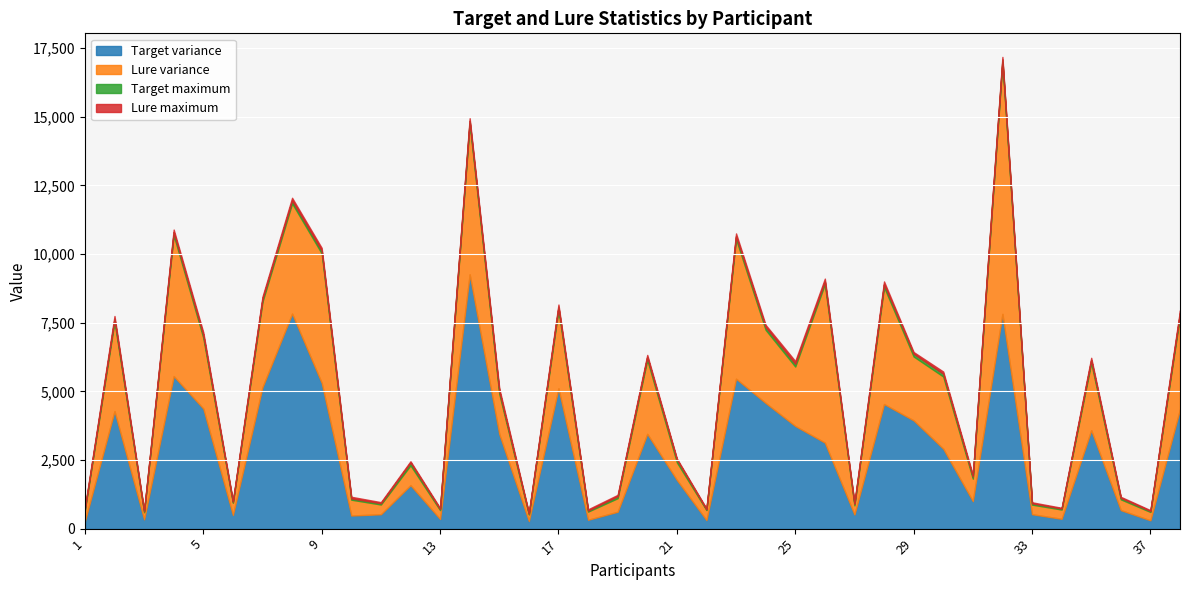

Reading left to right, extract all data points from this chart.

Target variance: 274.8	4281.2	336.7	5555.7	4373.8	498.3	5154.0	7832.5	5309.6	477.5	523.7	1583.7	351.2	9262.4	3446.9	275.9	5110.0	322.7	616.0	3452.2	1774.6	311.7	5461.7	4576.9	3739.4	3134.0	514.8	4538.6	3942.5	2912.4	1001.3	7822.2	525.1	358.5	3585.3	673.8	303.0	4355.0
Lure variance: 410.2	3264.5	260.1	5137.9	2577.6	443.9	3114.8	4018.7	4717.3	576.7	355.1	722.9	323.7	5488.9	1465.1	238.4	2863.0	297.4	493.7	2702.5	641.9	365.8	5091.4	2664.2	2164.7	5772.6	334.2	4265.3	2327.7	2628.9	819.9	9159.7	349.3	336.8	2454.3	393.5	304.5	3402.9
Target maximum: 45.0	100.0	39.0	100.0	100.0	35.0	100.0	100.0	100.0	47.0	46.0	100.0	38.0	100.0	100.0	31.0	100.0	36.0	69.0	100.0	100.0	28.0	100.0	100.0	100.0	100.0	53.0	100.0	100.0	100.0	77.0	100.0	47.0	35.0	100.0	52.0	34.0	100.0
Lure maximum: 43.0	100.0	32.0	100.0	100.0	35.0	85.0	100.0	100.0	59.0	40.0	48.0	39.0	100.0	100.0	33.0	90.0	47.0	52.0	73.0	40.0	31.0	100.0	80.0	100.0	100.0	38.0	100.0	62.0	80.0	61.0	100.0	38.0	29.0	83.0	39.0	31.0	100.0